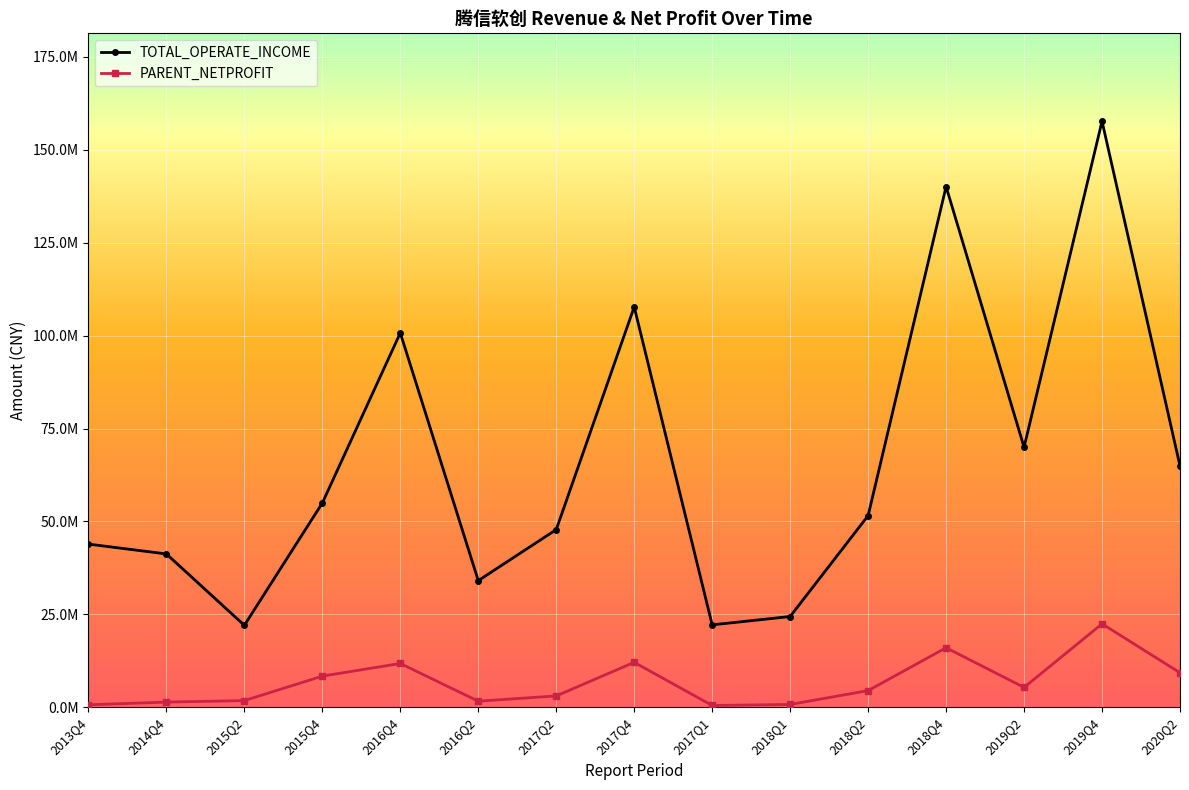

What is the value of the PARENT_NETPROFIT point at the 7th from the left?

3042787.3